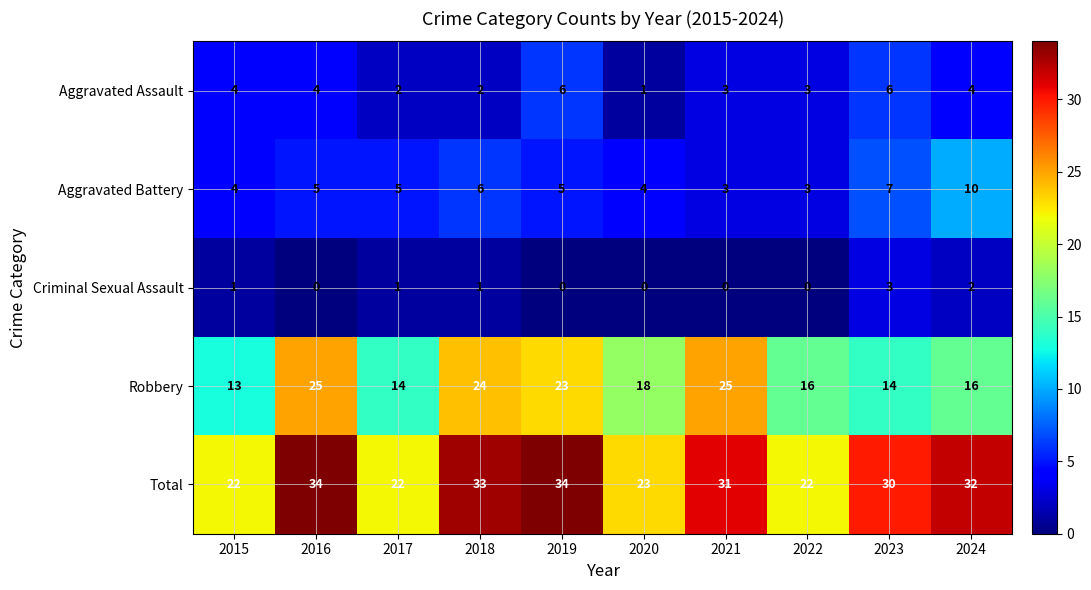

Rank the series at 2018 from highest to lowest value.

Total, Robbery, Aggravated Battery, Aggravated Assault, Criminal Sexual Assault